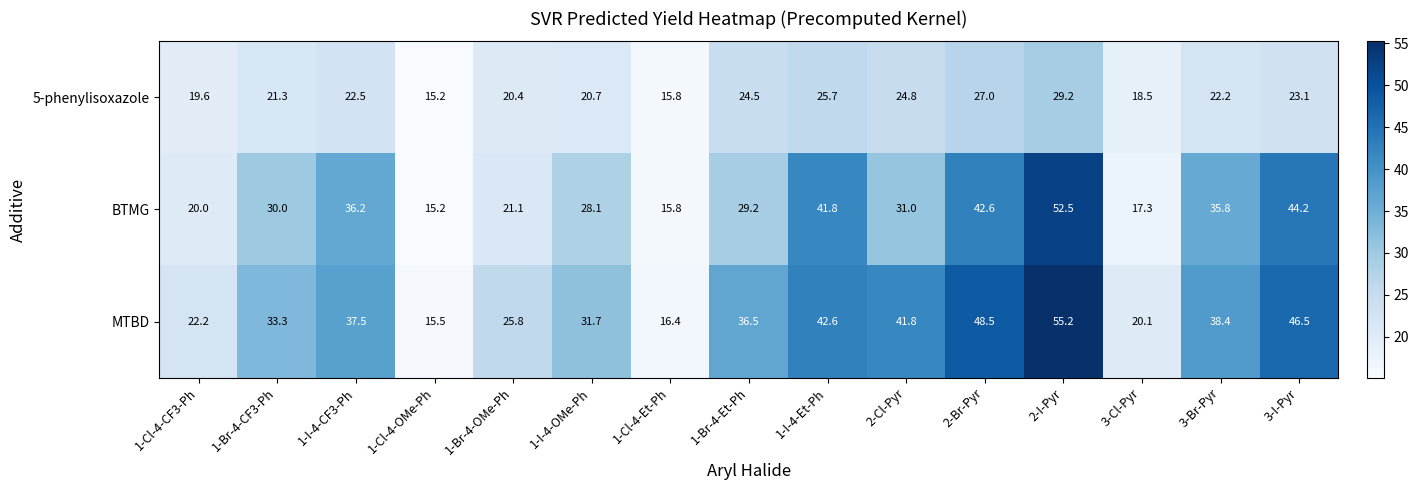

Rank the categories by BTMG value from highest to lowest.

2-I-Pyr, 3-I-Pyr, 2-Br-Pyr, 1-I-4-Et-Ph, 1-I-4-CF3-Ph, 3-Br-Pyr, 2-Cl-Pyr, 1-Br-4-CF3-Ph, 1-Br-4-Et-Ph, 1-I-4-OMe-Ph, 1-Br-4-OMe-Ph, 1-Cl-4-CF3-Ph, 3-Cl-Pyr, 1-Cl-4-Et-Ph, 1-Cl-4-OMe-Ph